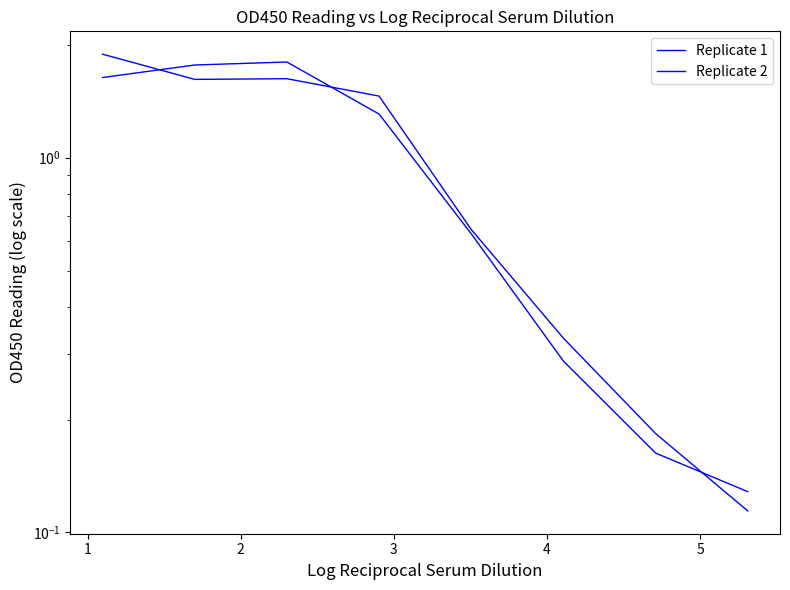

The value of Replicate 2 at 3 is 1.5. True or false?

True